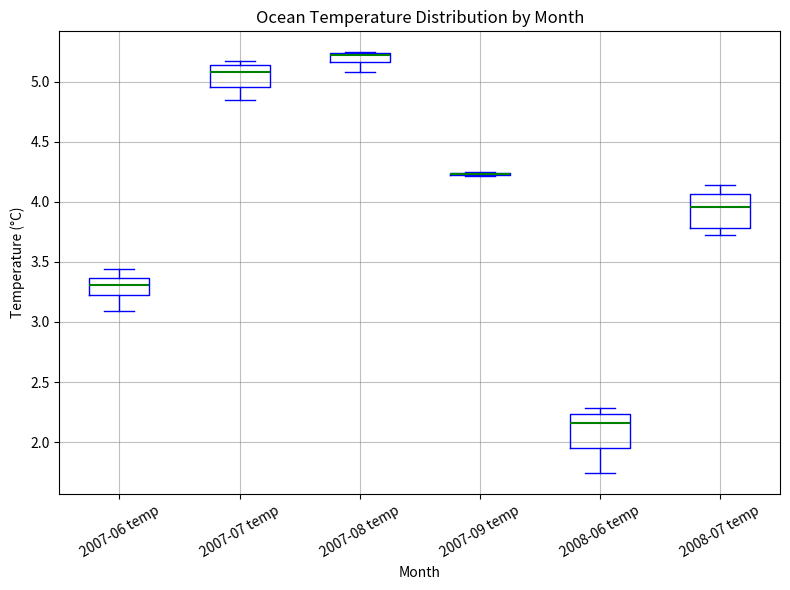

Reading left to right, read every box against the y-axis: the position of its median line, the range the box covers, and the ends of its whiskers. The values are not printed on the chart, so give them approximately, as read against the axis.

2007-06 temp: median 3.30, box 3.20 to 3.35, whiskers 3.10 to 3.45
2007-07 temp: median 5.10, box 4.95 to 5.15, whiskers 4.85 to 5.15 (just above the box's upper edge)
2007-08 temp: median 5.20, box 5.15 to 5.25, whiskers 5.10 to 5.25
2007-09 temp: box collapsed to a line at 4.25, whiskers 4.20 to 4.25
2008-06 temp: median 2.15, box 1.95 to 2.25, whiskers 1.75 to 2.30
2008-07 temp: median 3.95, box 3.80 to 4.05, whiskers 3.75 to 4.15